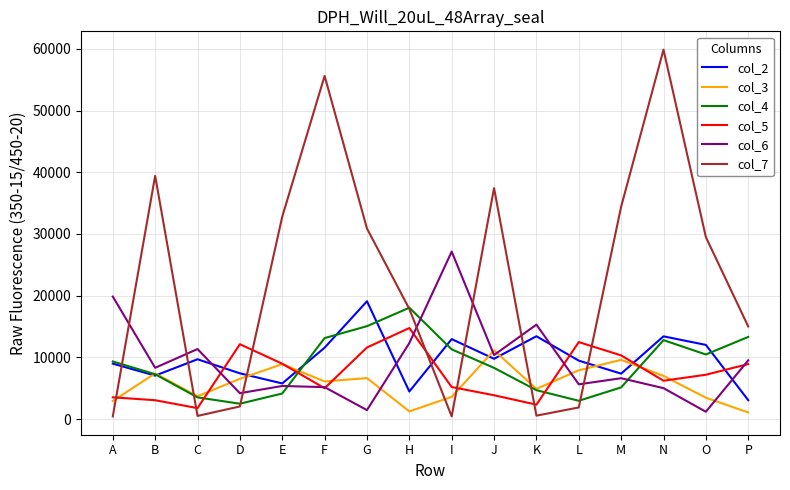

How many distinct data groups are displayed?

6